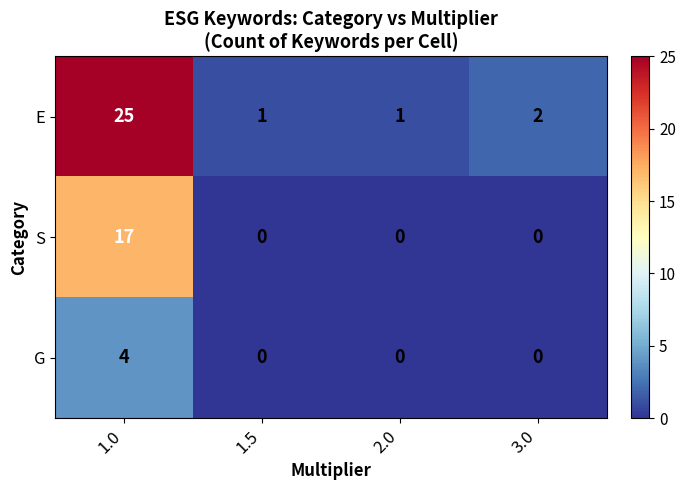

How many data points does each series have?

4